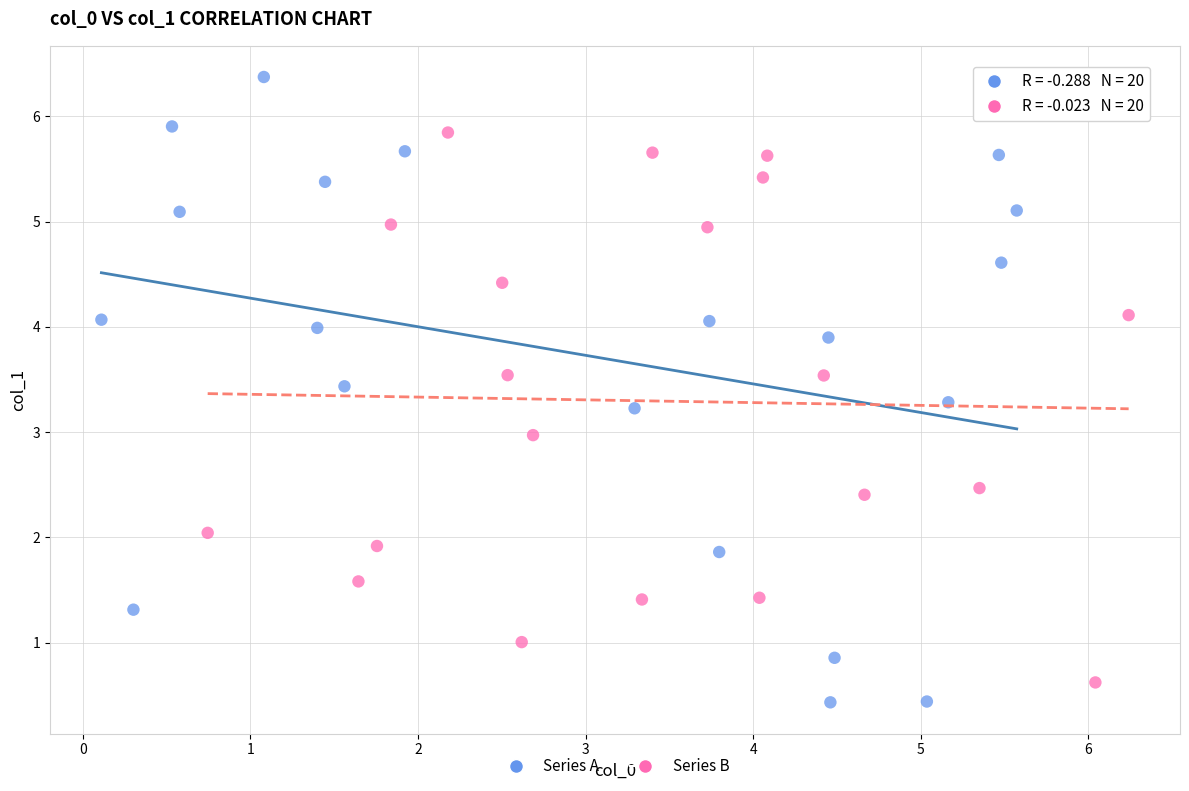

Which series contains the highest Y value?

Series A